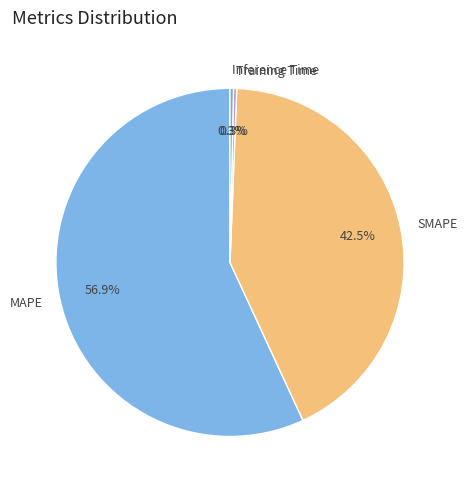

Between SMAPE and MAPE, which is larger?

MAPE